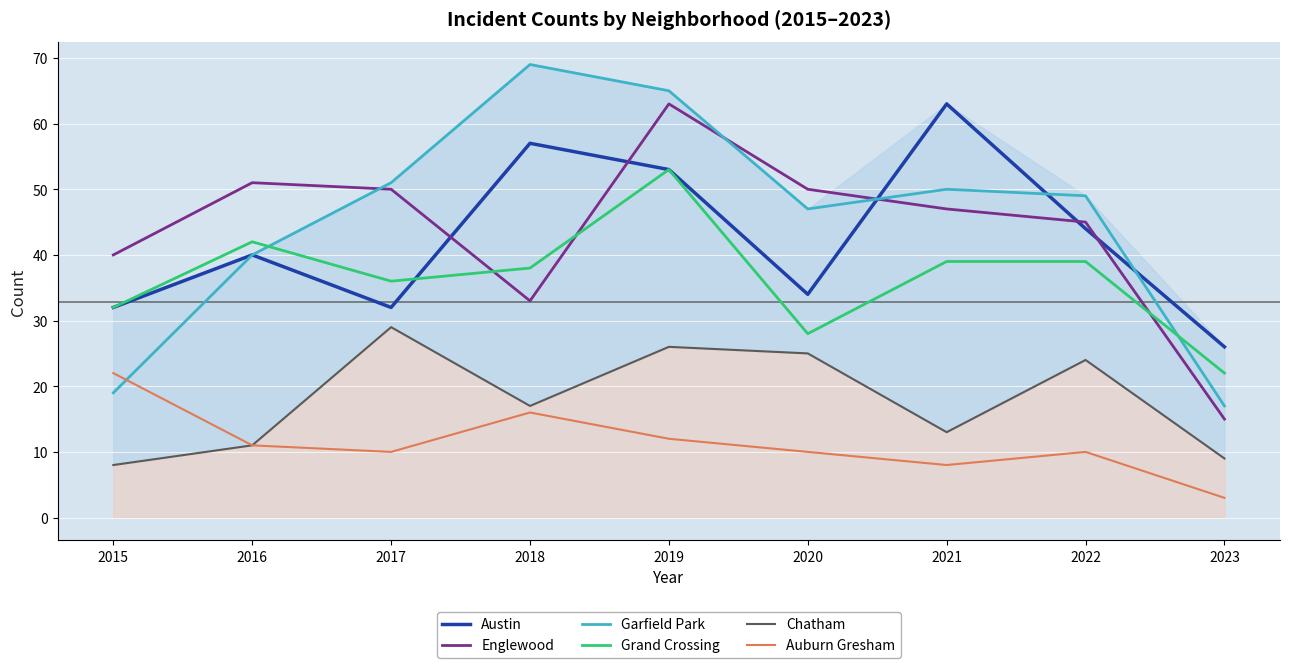

At 2021, list the series in order from largest to smallest.

Austin, Garfield Park, Englewood, Grand Crossing, Chatham, Auburn Gresham